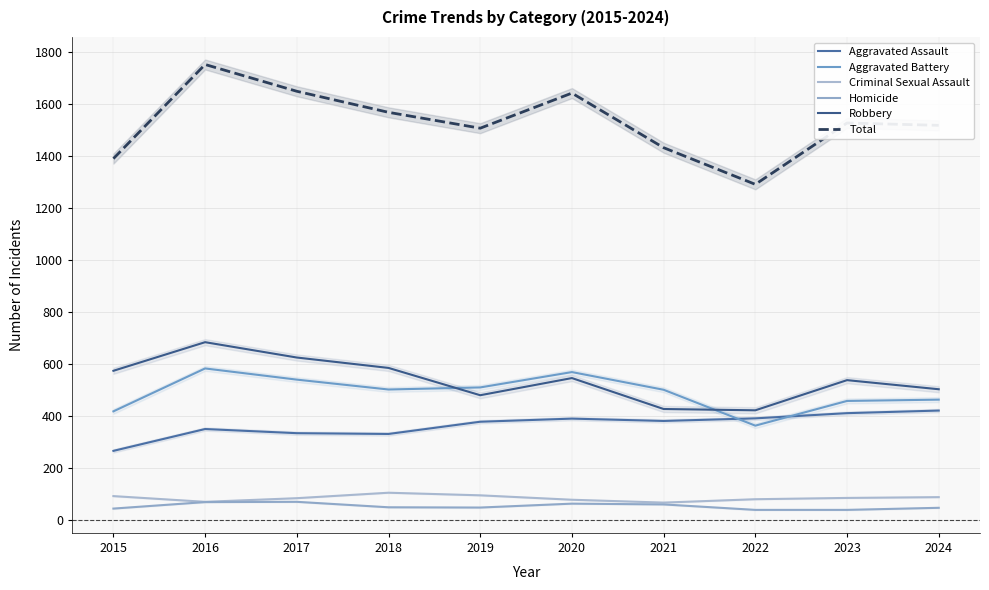

Which series changed the most between 2018 and 2020?

Total